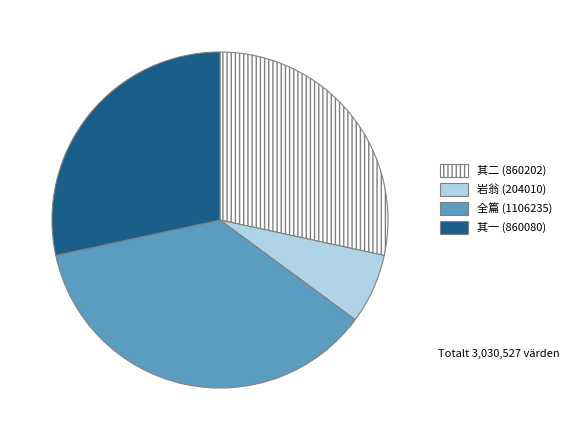

What is the ratio of the value at 其一 (860080) to the value at 其二 (860202)?

1.0